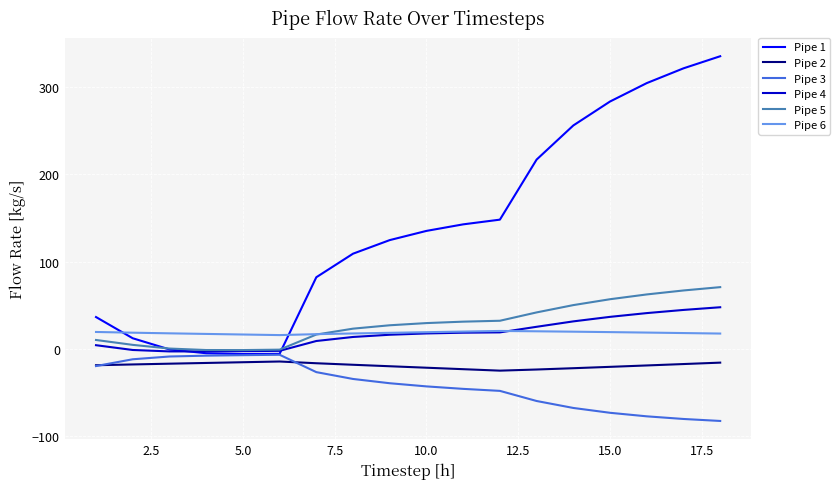

Which series has the widest spread of values?

Pipe 1